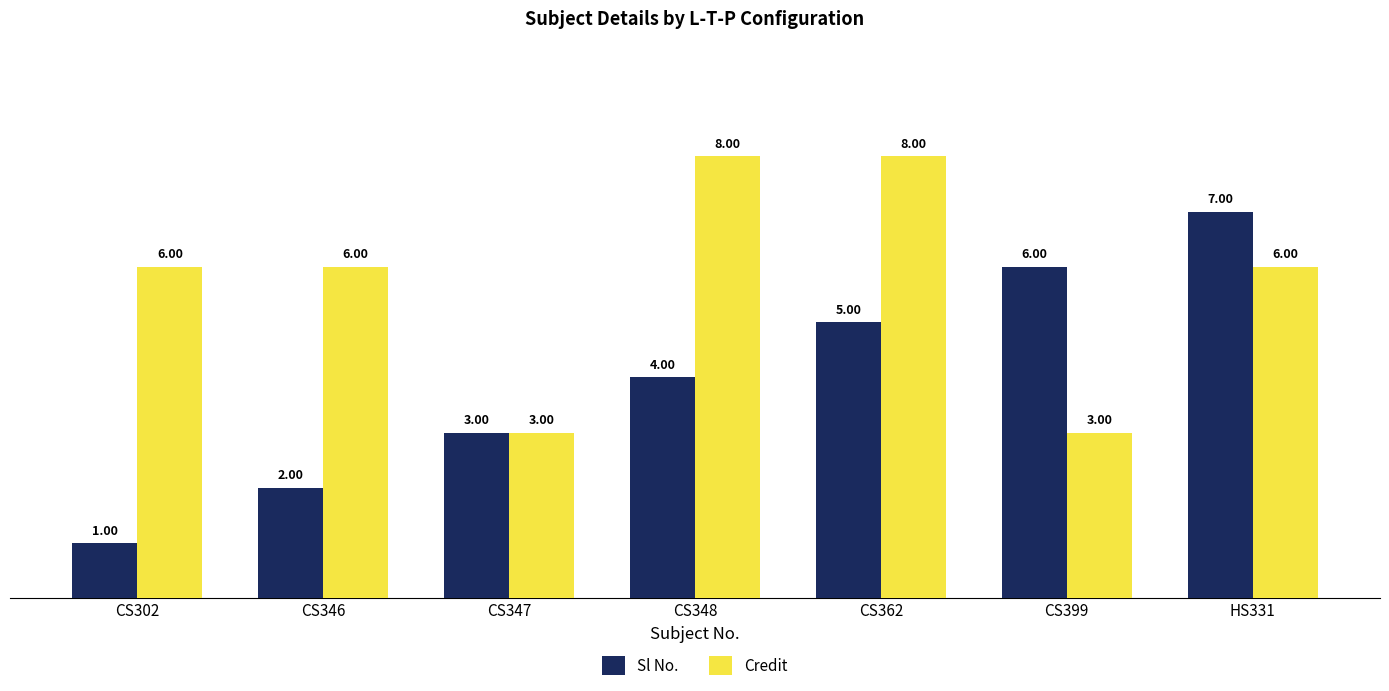

List the series in order of their peak value, highest first.

Credit, Sl No.